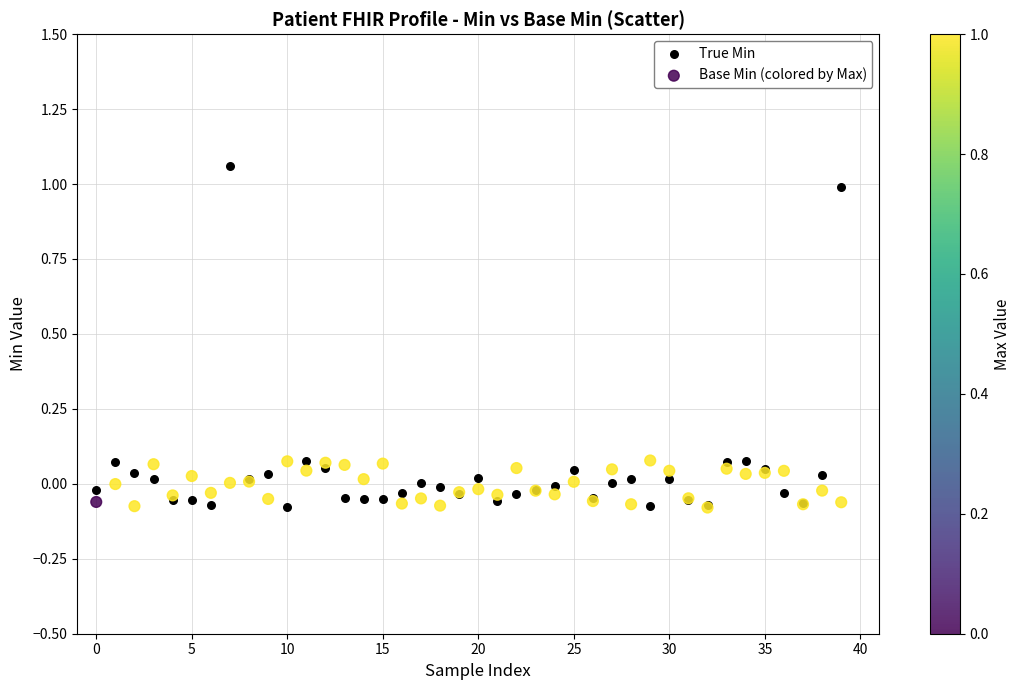

Which series reaches the maximum Y coordinate?

True Min